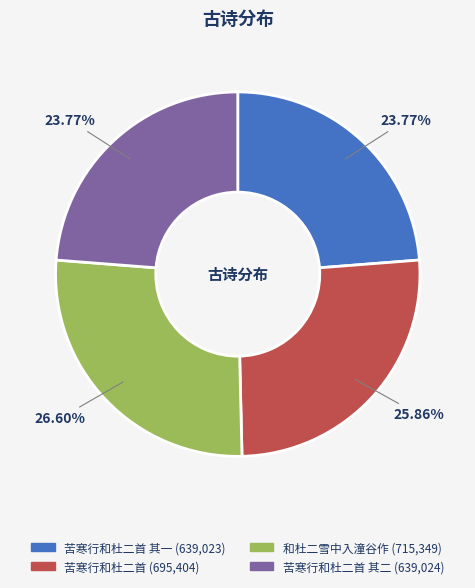

Does any single category account for the majority?

No